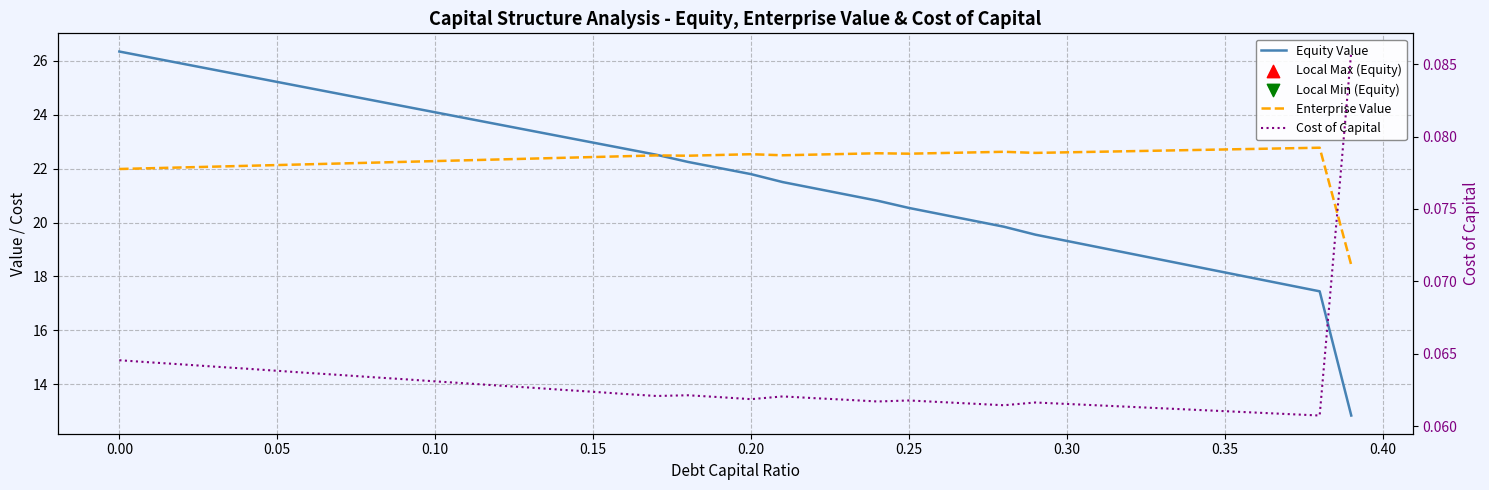

Is the value of Cost of Capital at 16 greater than the value of Enterprise Value at 34?

No